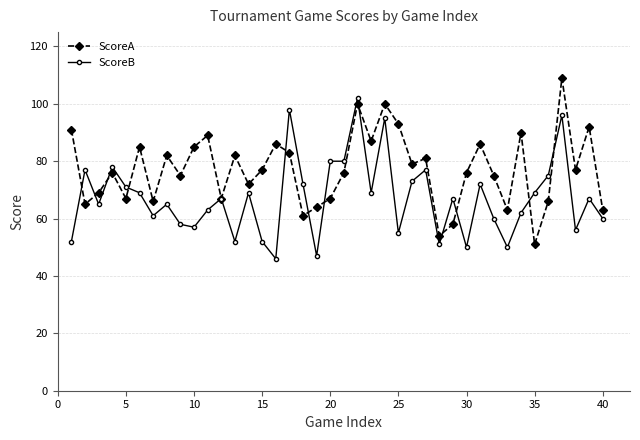

What is the maximum value for ScoreB?

102